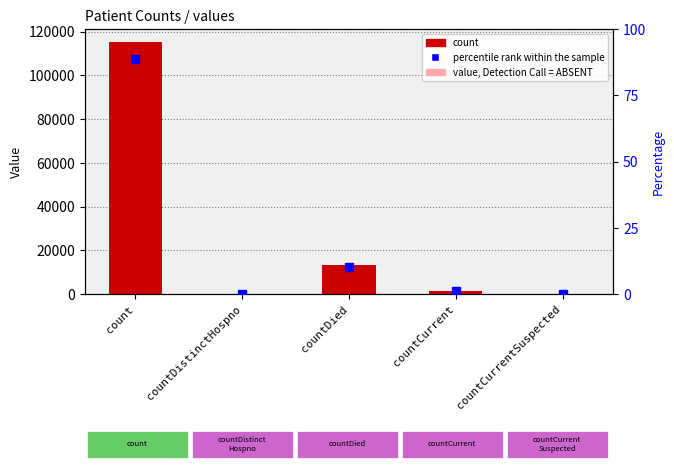

Reading right to left, what are all the values shown in this chart?

count: countCurrentSuspected=0.0	countCurrent=1383.0	countDied=13343.0	countDistinctHospno=0.0	count=115379.0
percentile rank within the sample: countCurrentSuspected=0.0	countCurrent=1.1	countDied=10.3	countDistinctHospno=0.0	count=88.7